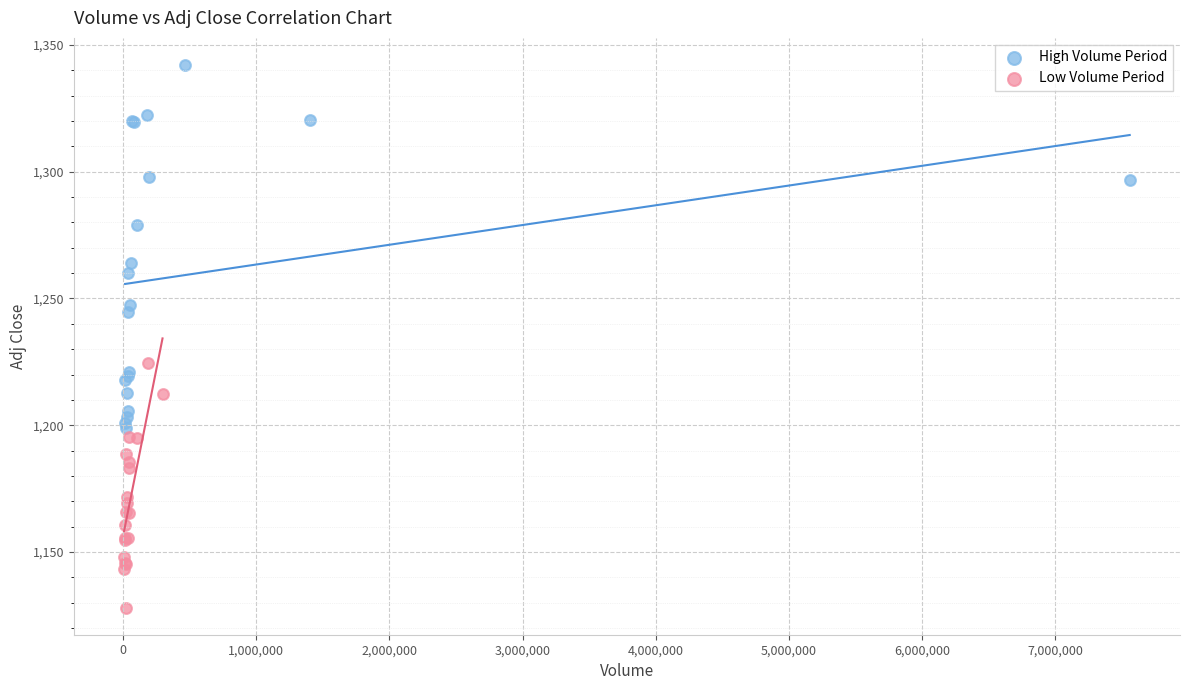

Which series contains the lowest Y value?

Low Volume Period